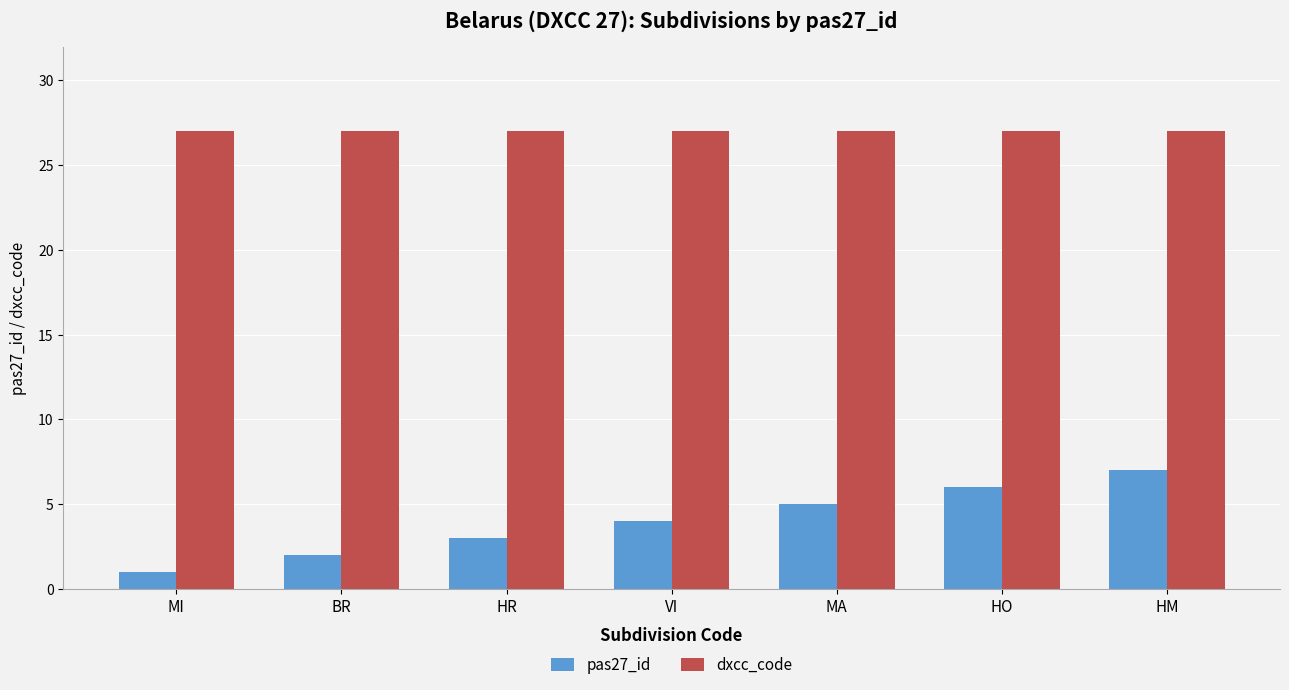

Is the value of pas27_id at BR greater than the value of dxcc_code at MI?

No